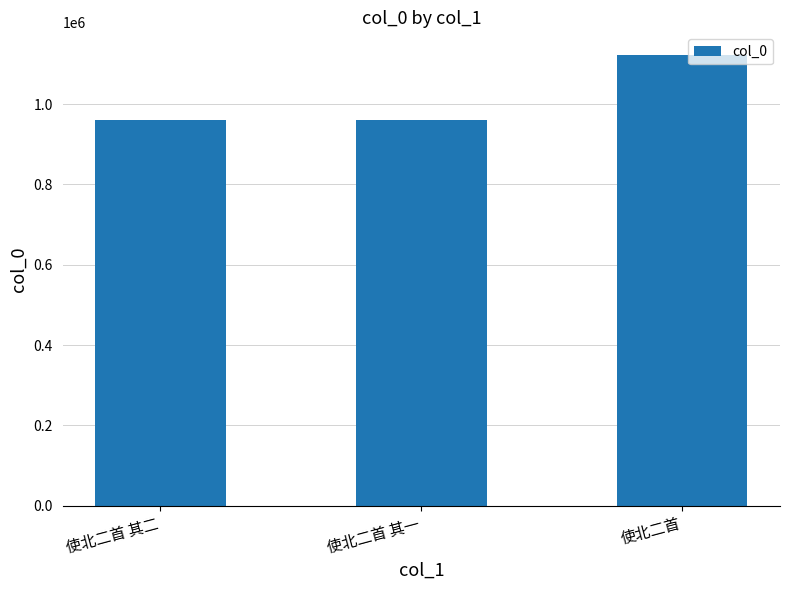

Between 使北二首 and 使北二首 其一, which is larger?

使北二首